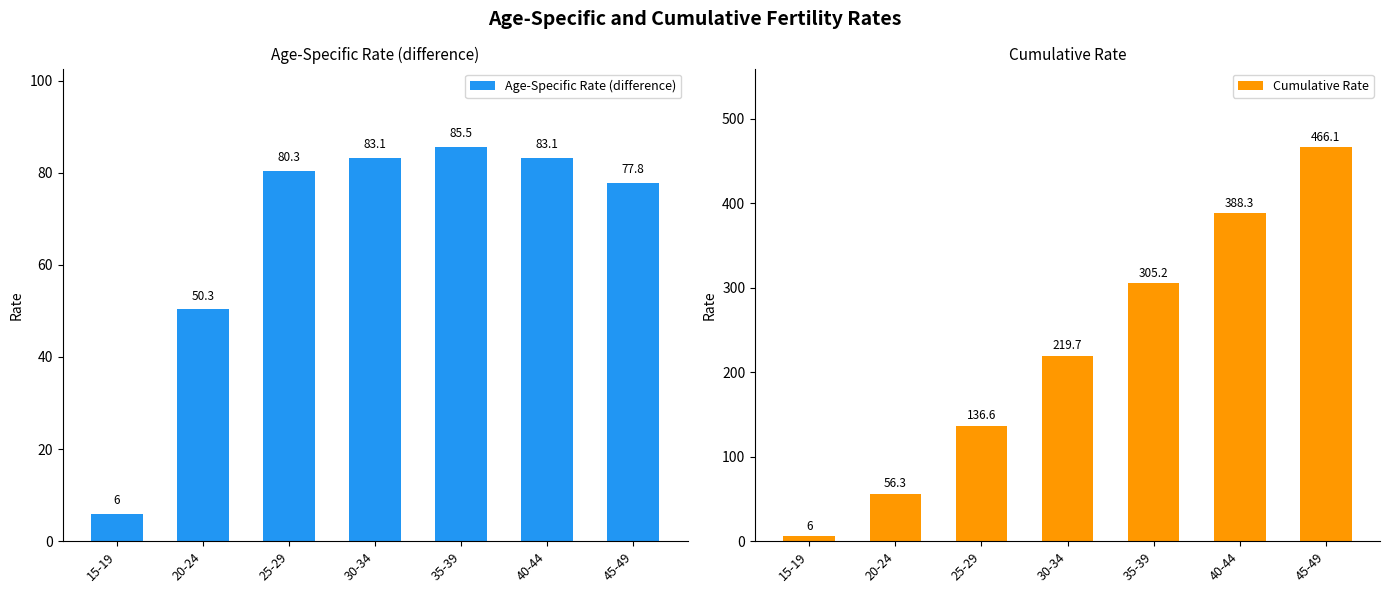

How many bars are there in each group?

2